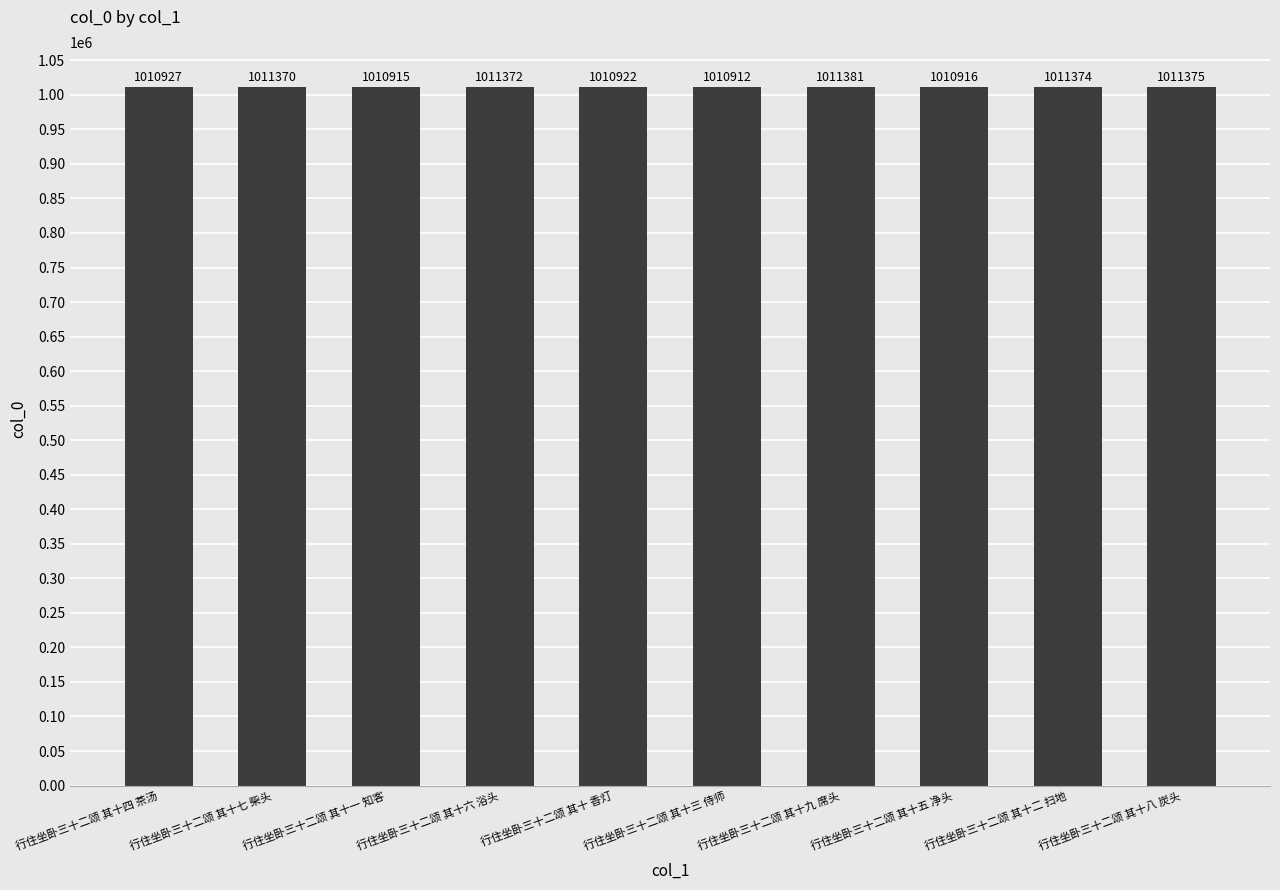

Between 行住坐卧三十二颂 其十三 侍师 and 行住坐卧三十二颂 其十 香灯, which is larger?

行住坐卧三十二颂 其十 香灯